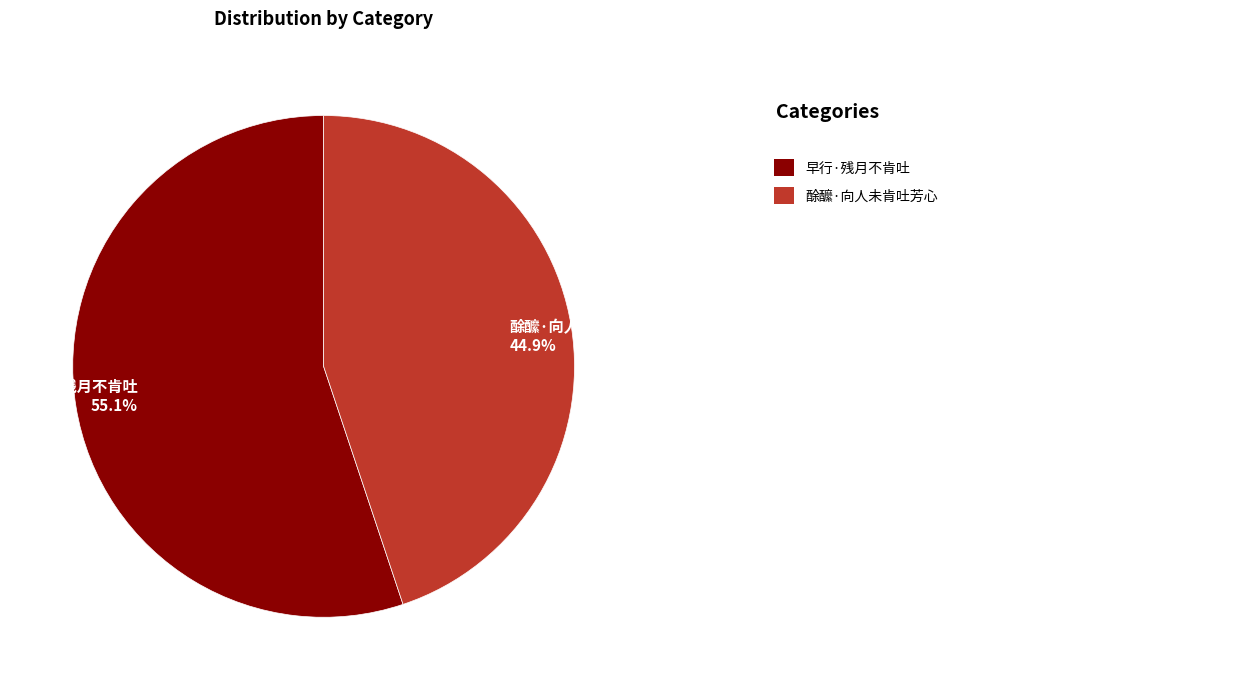

To the nearest percent, what percentage of the pie is 早行·残月不肯吐?

55%